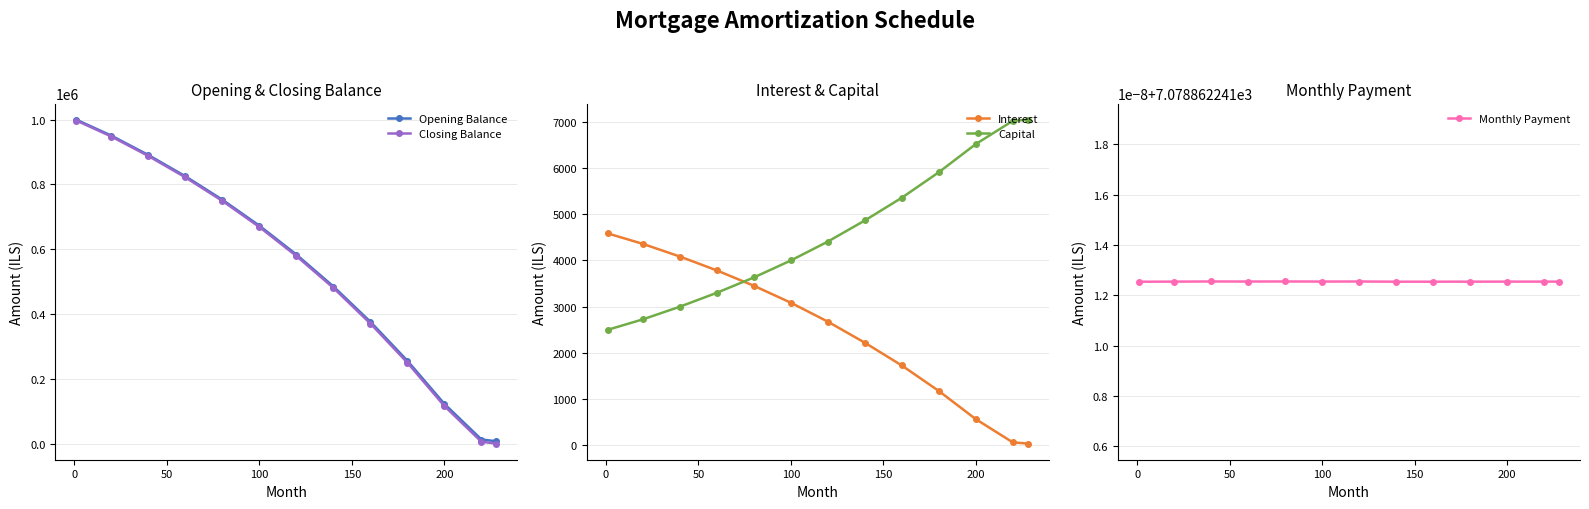

What is the maximum value for Opening Balance?

1000000.0